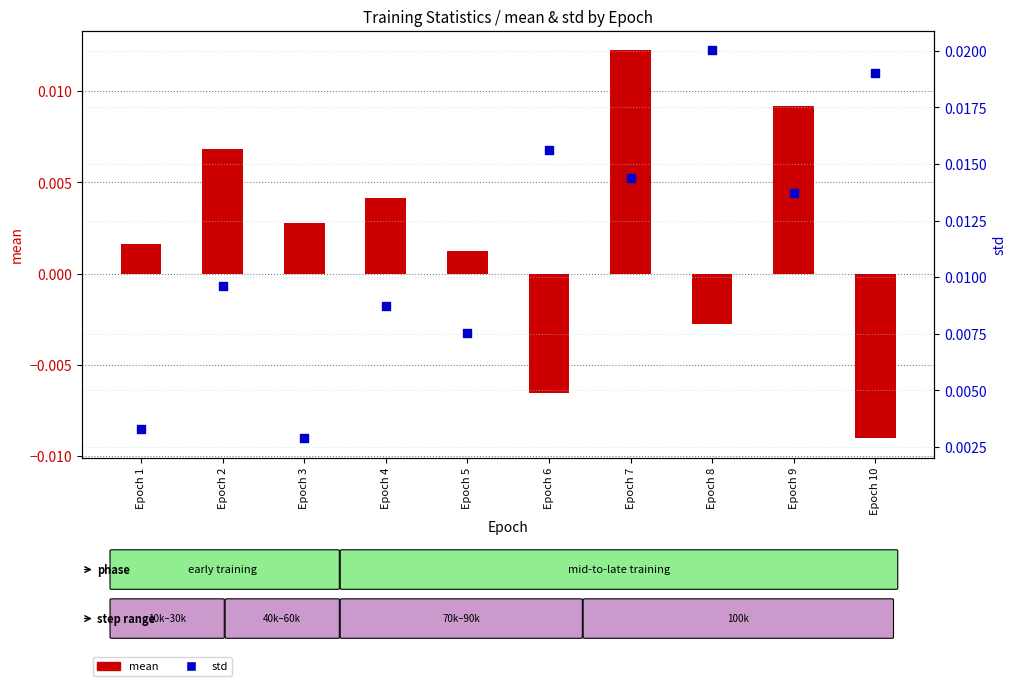

Which series contains the highest Y value?

std